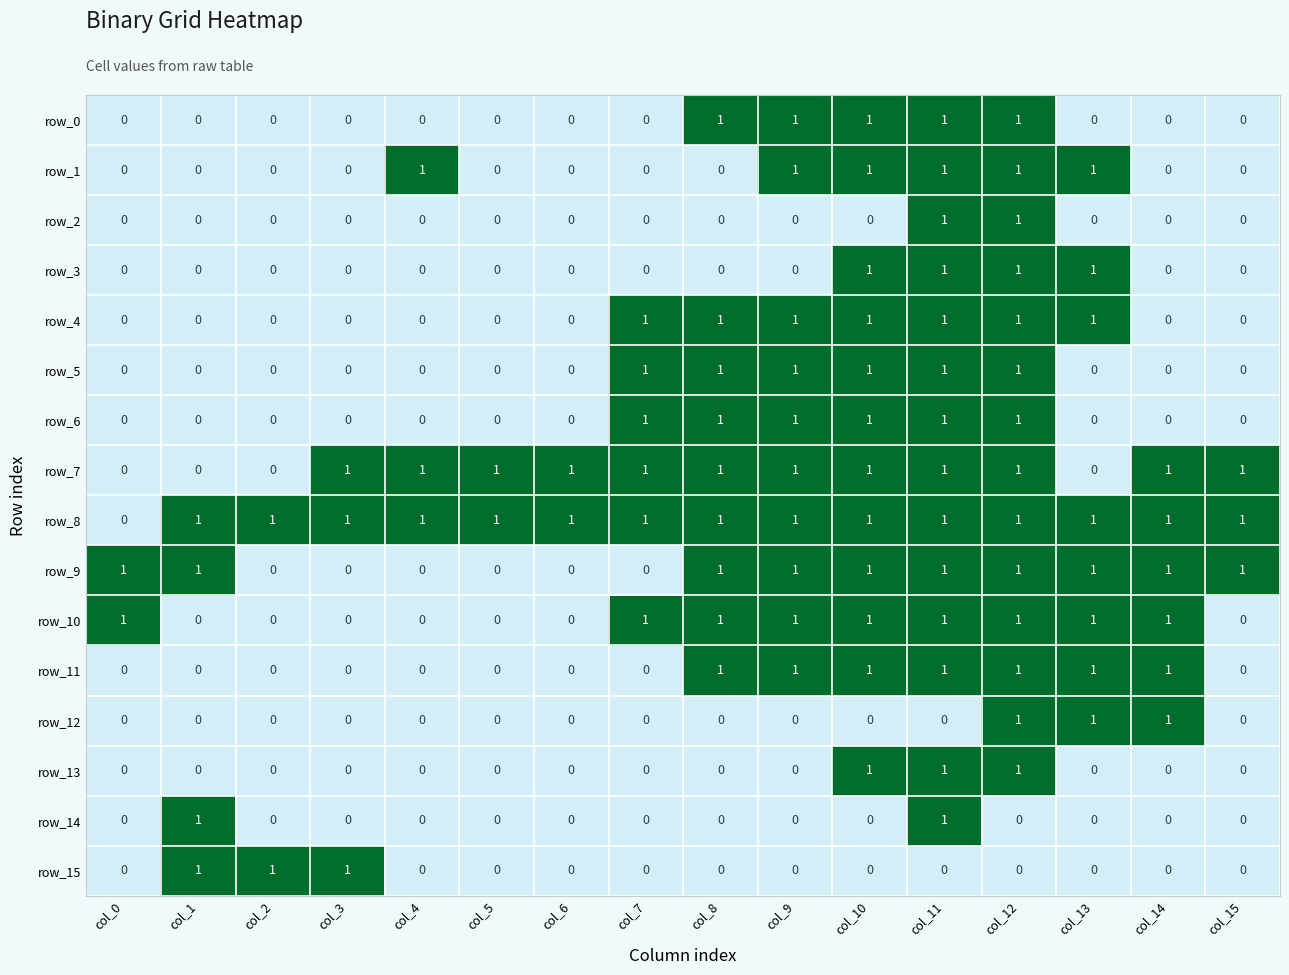

At how many categories does at least one series exceed 0?

16